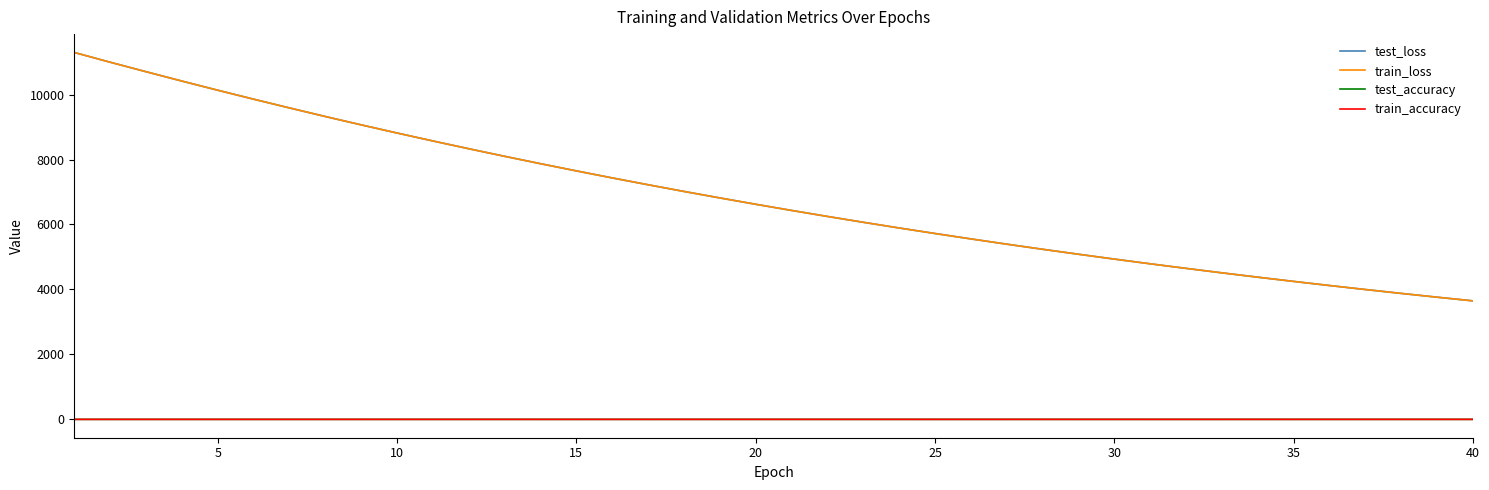

How many intersections are there between test_accuracy and train_accuracy?

5